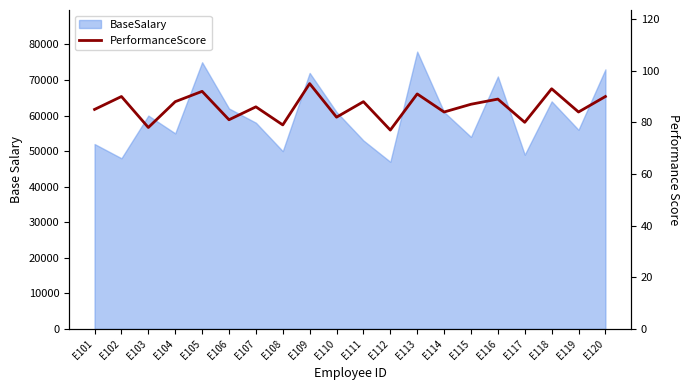

At which category does the data reach its first local peak?

E102